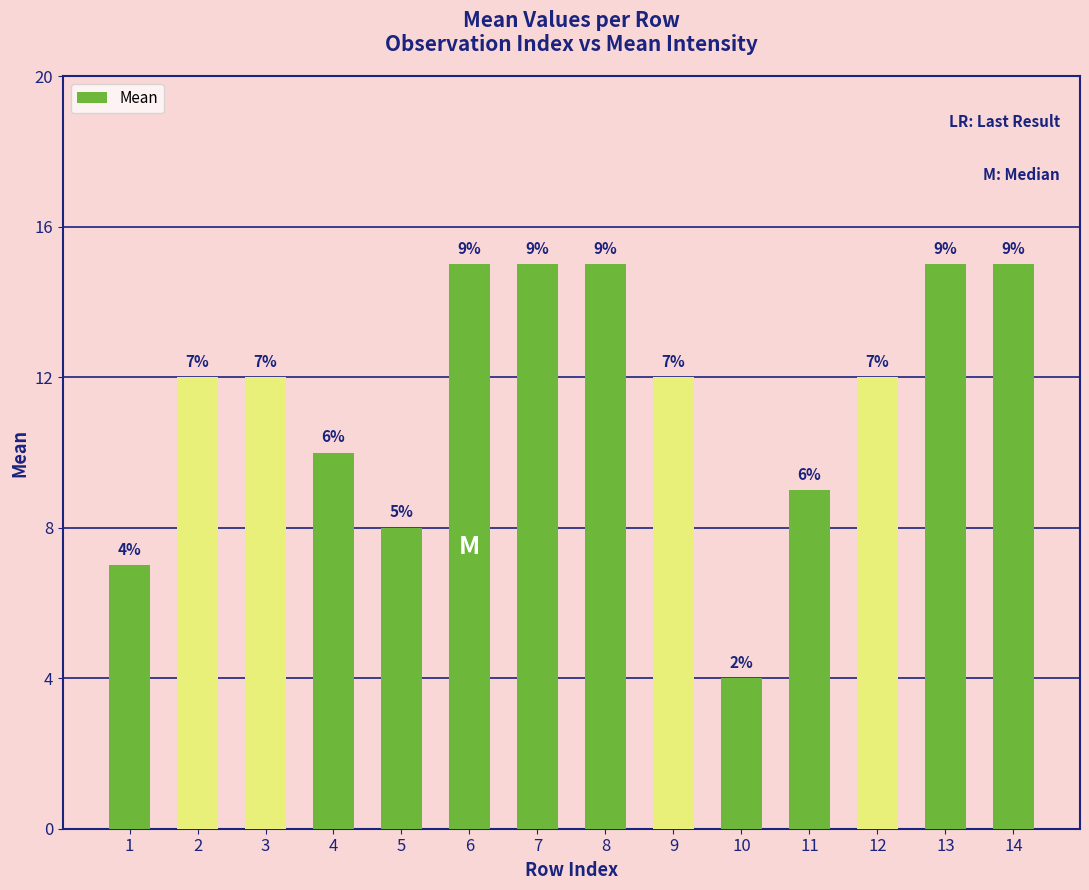

At which label is the value closest to 9?

11